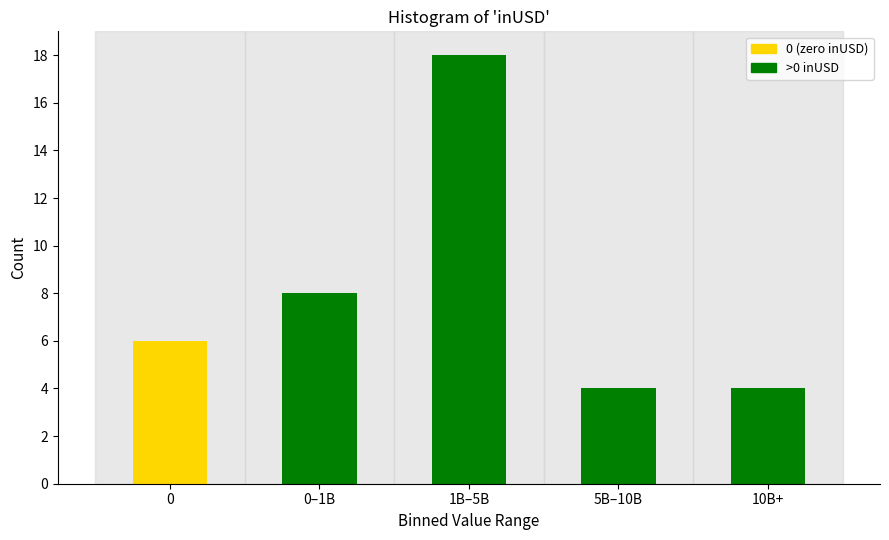

Reading right to left, what are all the values shown in this chart?

10B+=4	5B–10B=4	1B–5B=18	0–1B=8	0=6